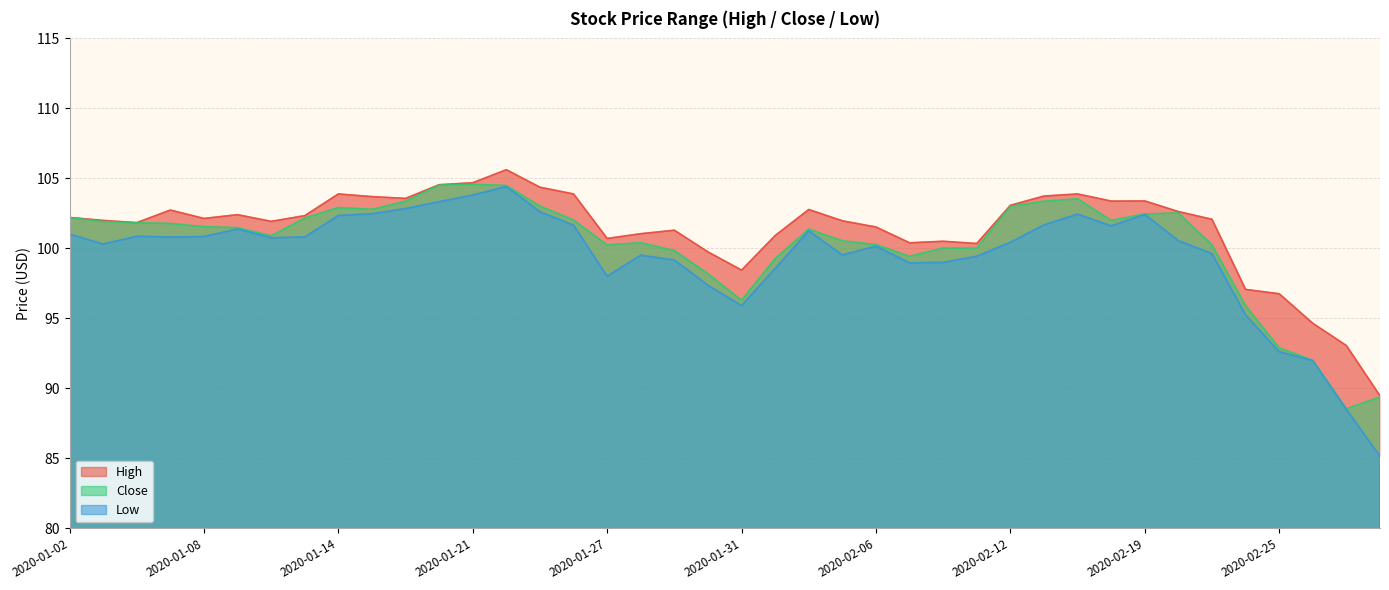

The value of High at 2020-02-21 is 102.1. True or false?

True